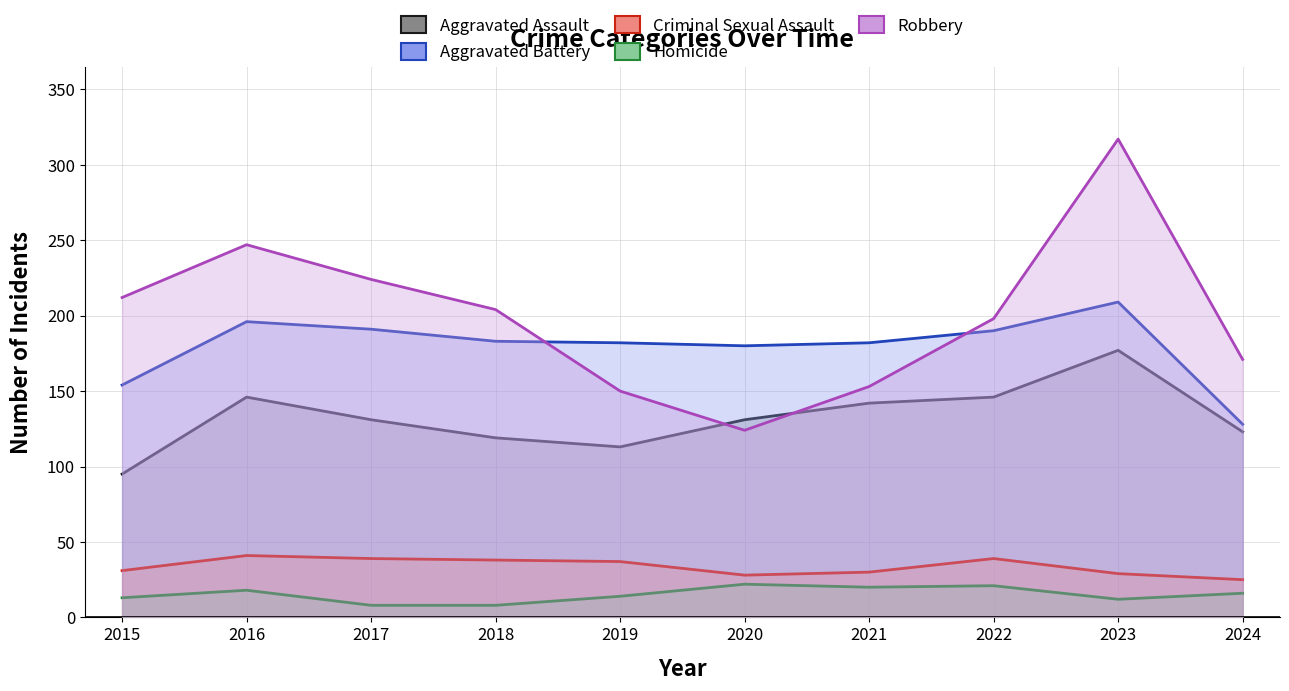

What is the value of the Homicide point at the 6th from the left?

22